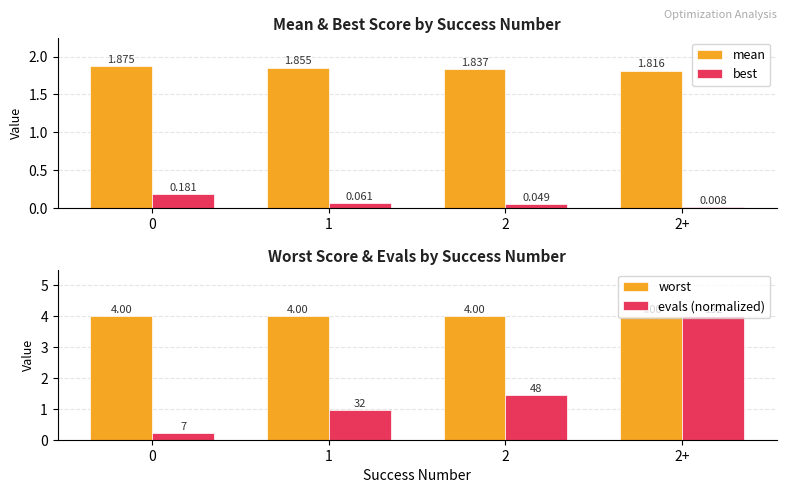

Does the chart contain stacked bars?

No